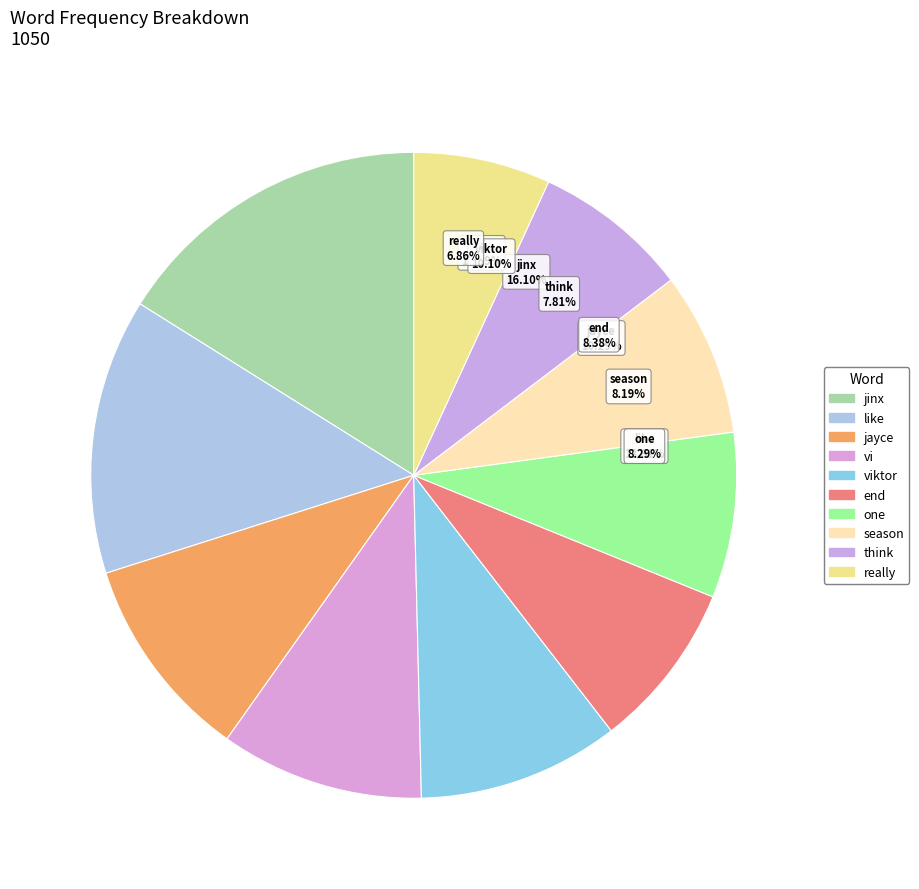

Does viktor represent more than half of the total?

No